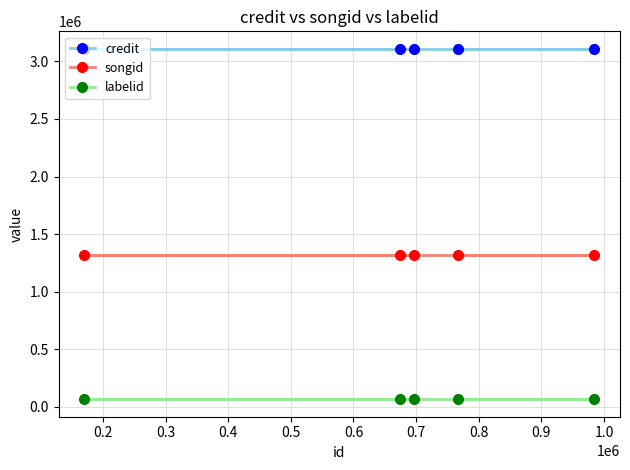

Rank the series by their maximum value, from highest to lowest.

credit, songid, labelid